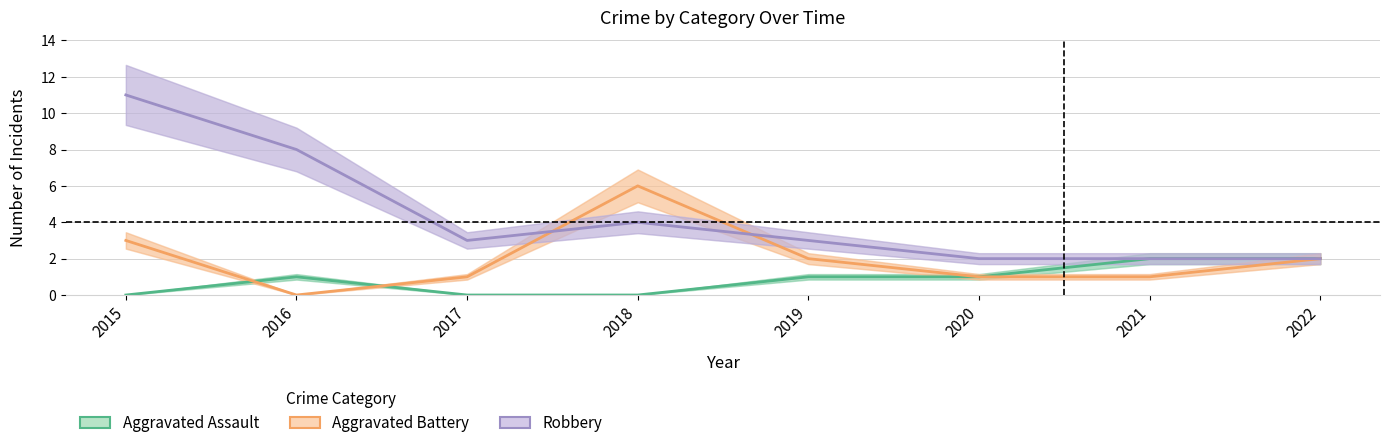

Reading right to left, what are all the values shown in this chart?

Aggravated Assault: 2	2	1	1	0	0	1	0
Aggravated Battery: 2	1	1	2	6	1	0	3
Robbery: 2	2	2	3	4	3	8	11